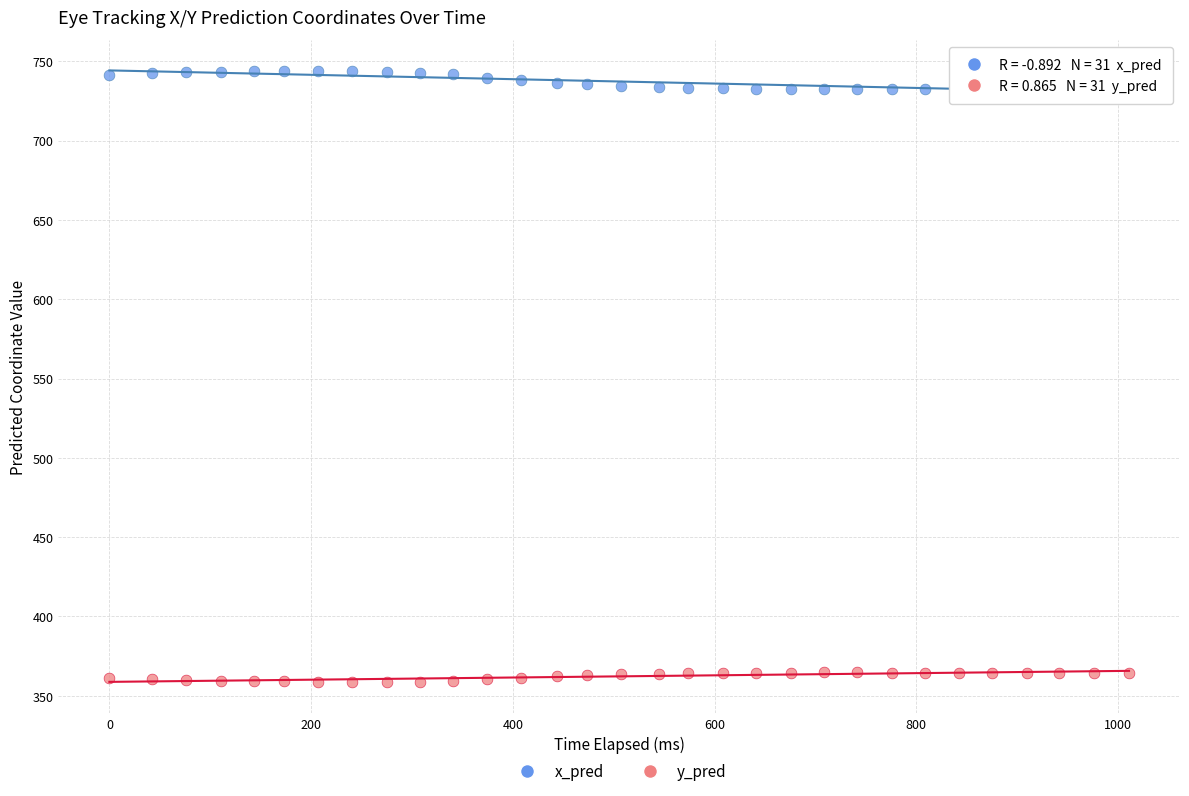

What is the X range (max minus min) for the scatter plot?

1011.0